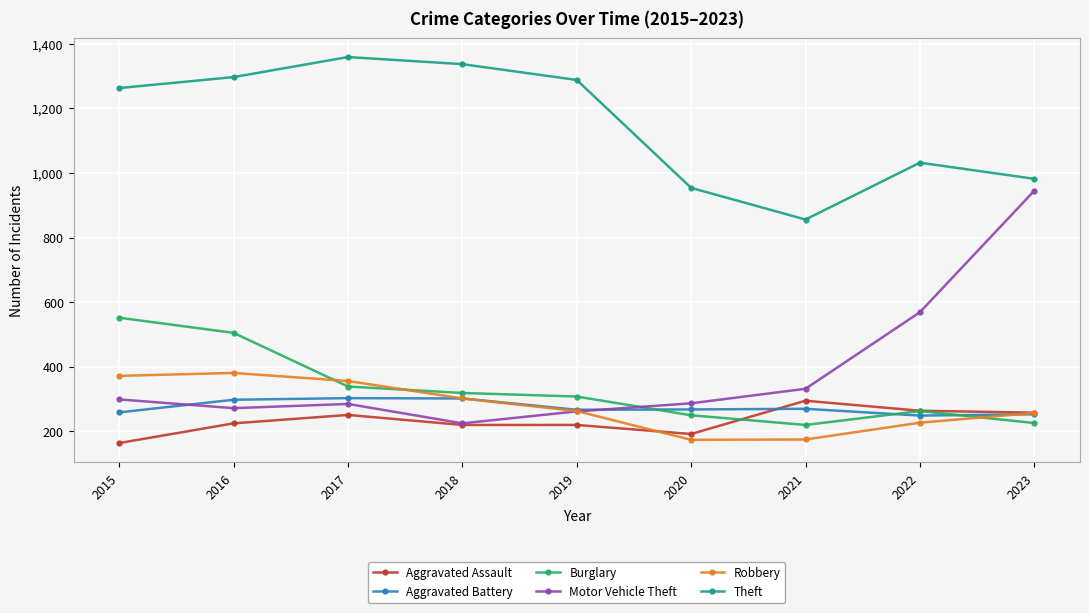

How many lines are shown in the chart?

6